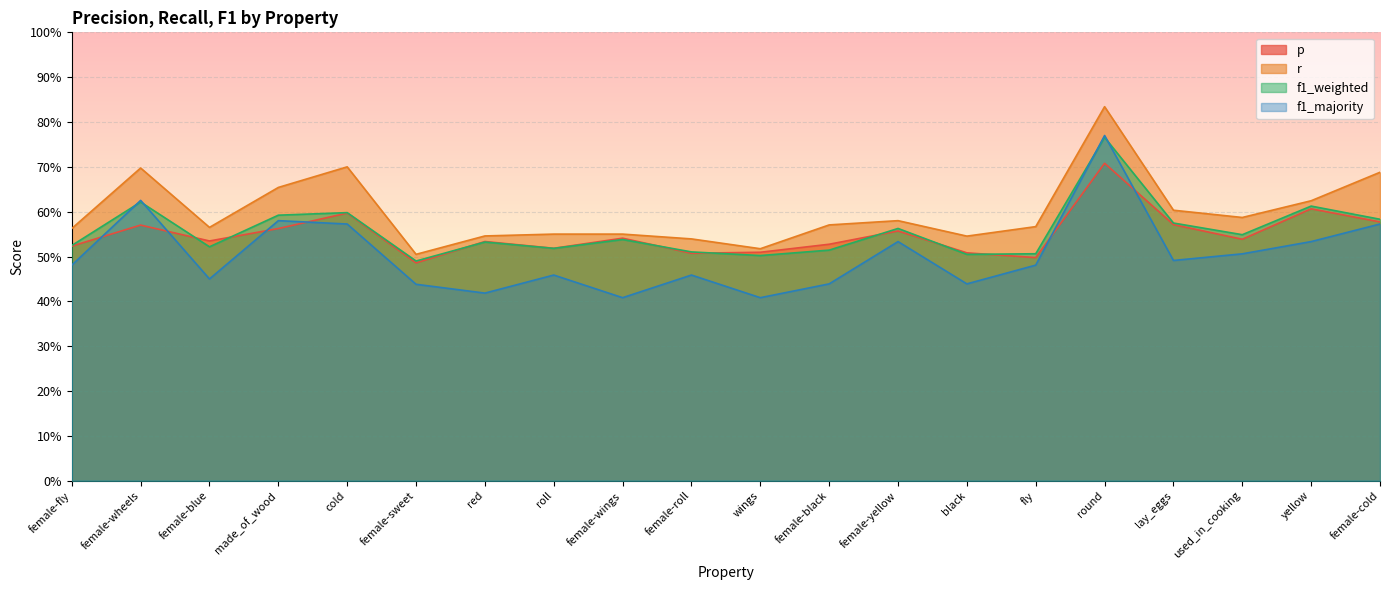

True or false: f1_majority has a value of 0.6 at wings.

False